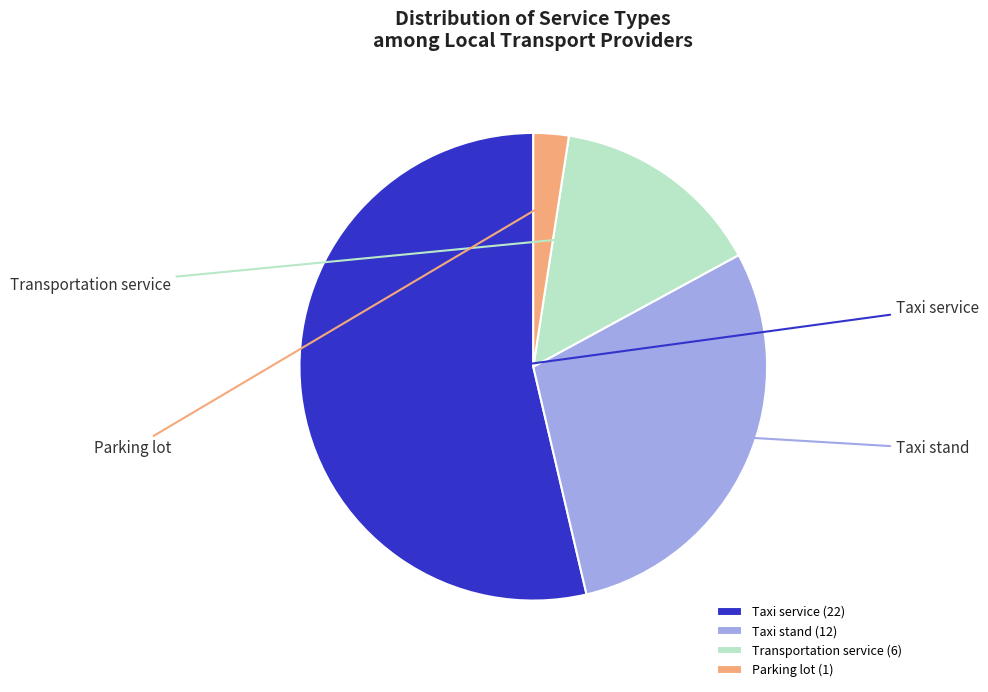

To the nearest percent, what portion does Taxi service represent?

54%